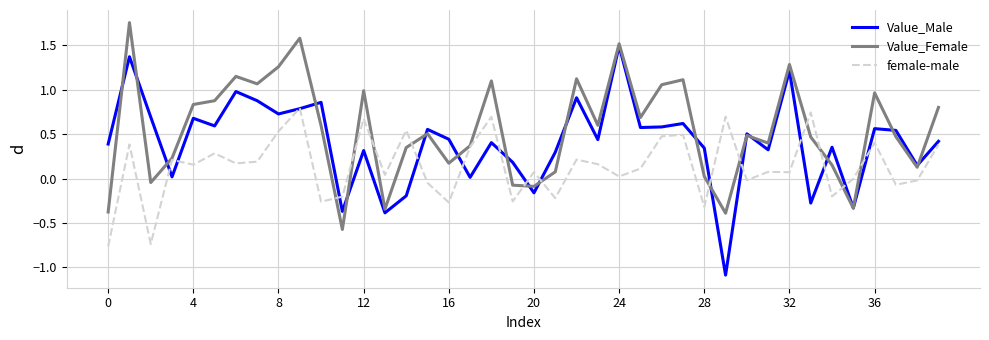

Which series ends up on top after the final intersection of Value_Male and female-male?

Value_Male